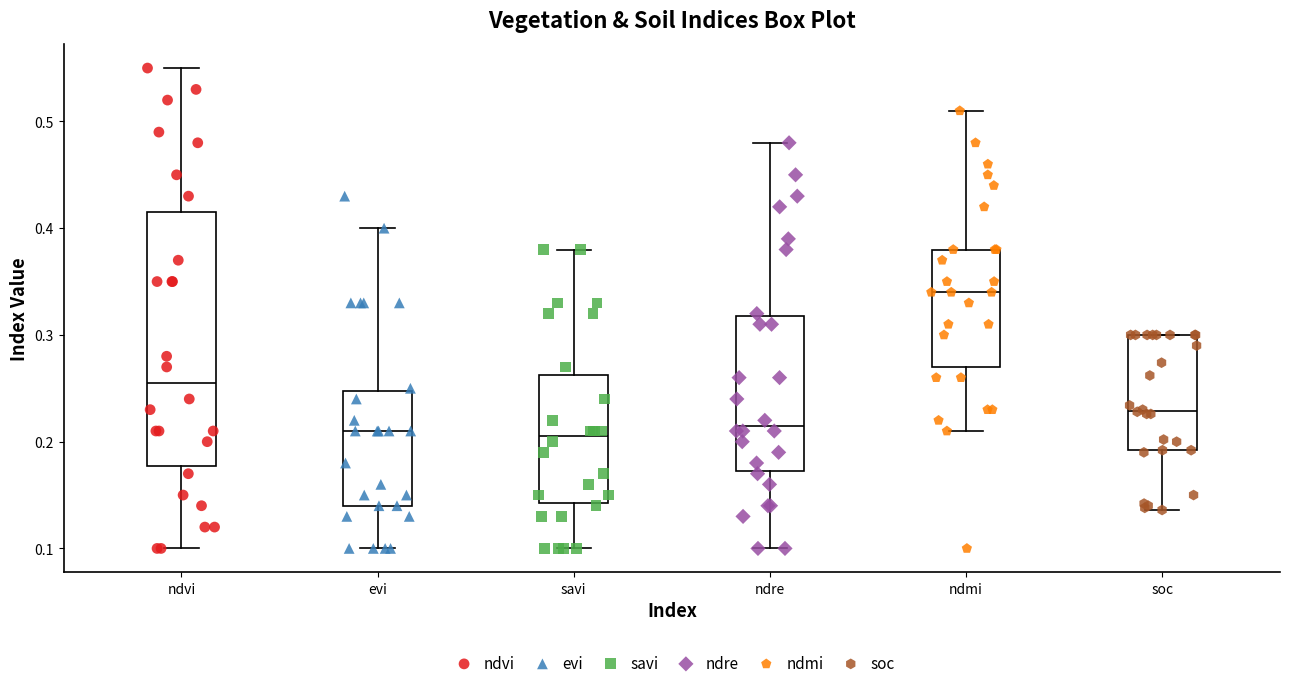

Reading left to right, transcribe this box plot: for each box, give where its median line is, the range the box spans, and where its two whiskers end, as read against the y-axis. The values are not printed on the chart, so give them approximately, as read against the axis.

ndvi: median 0.26, box 0.18 to 0.42, whiskers 0.10 to 0.55
evi: median 0.21, box 0.14 to 0.25, whiskers 0.10 to 0.40
savi: median 0.21, box 0.14 to 0.26, whiskers 0.10 to 0.38
ndre: median 0.22, box 0.17 to 0.32, whiskers 0.10 to 0.48
ndmi: median 0.34, box 0.27 to 0.38, whiskers 0.21 to 0.51
soc: median 0.23, box 0.19 to 0.30, whiskers 0.14 to 0.30